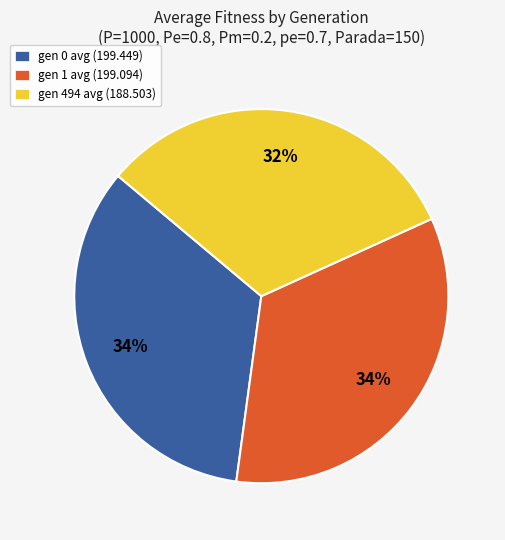

Do gen 1 avg (199.094) and gen 0 avg (199.449) together represent more than half of the pie?

Yes